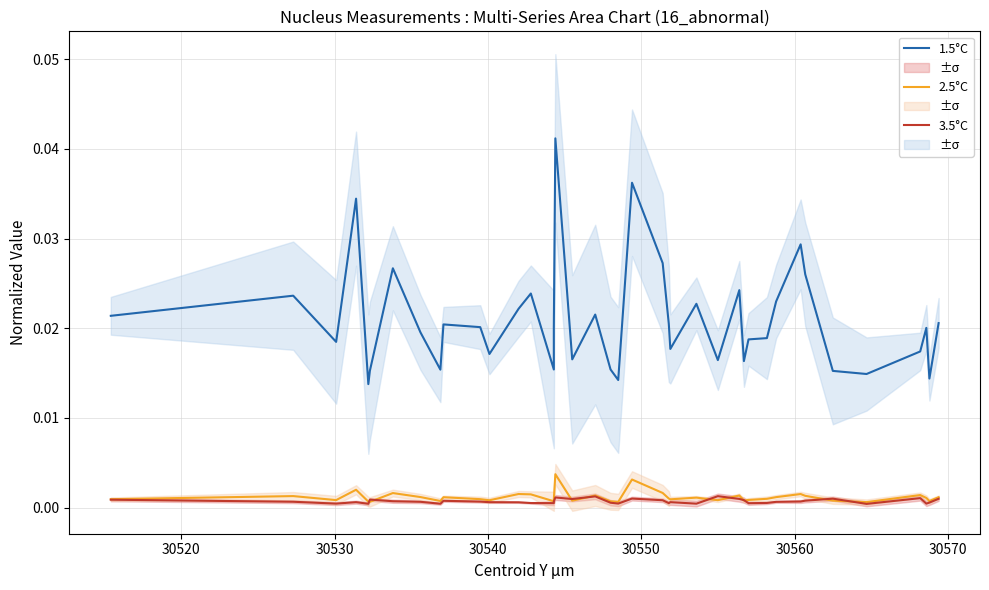

Count the number of categories in the chart.

40